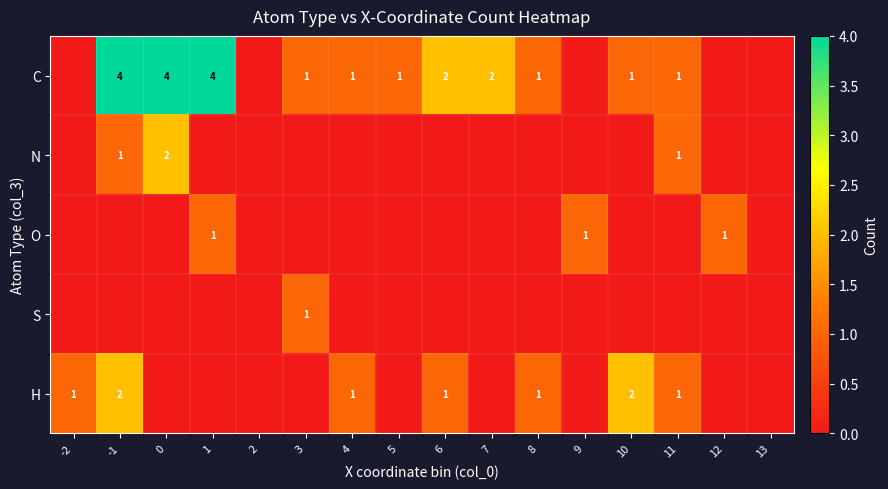

Which series has the largest range (max minus min)?

C